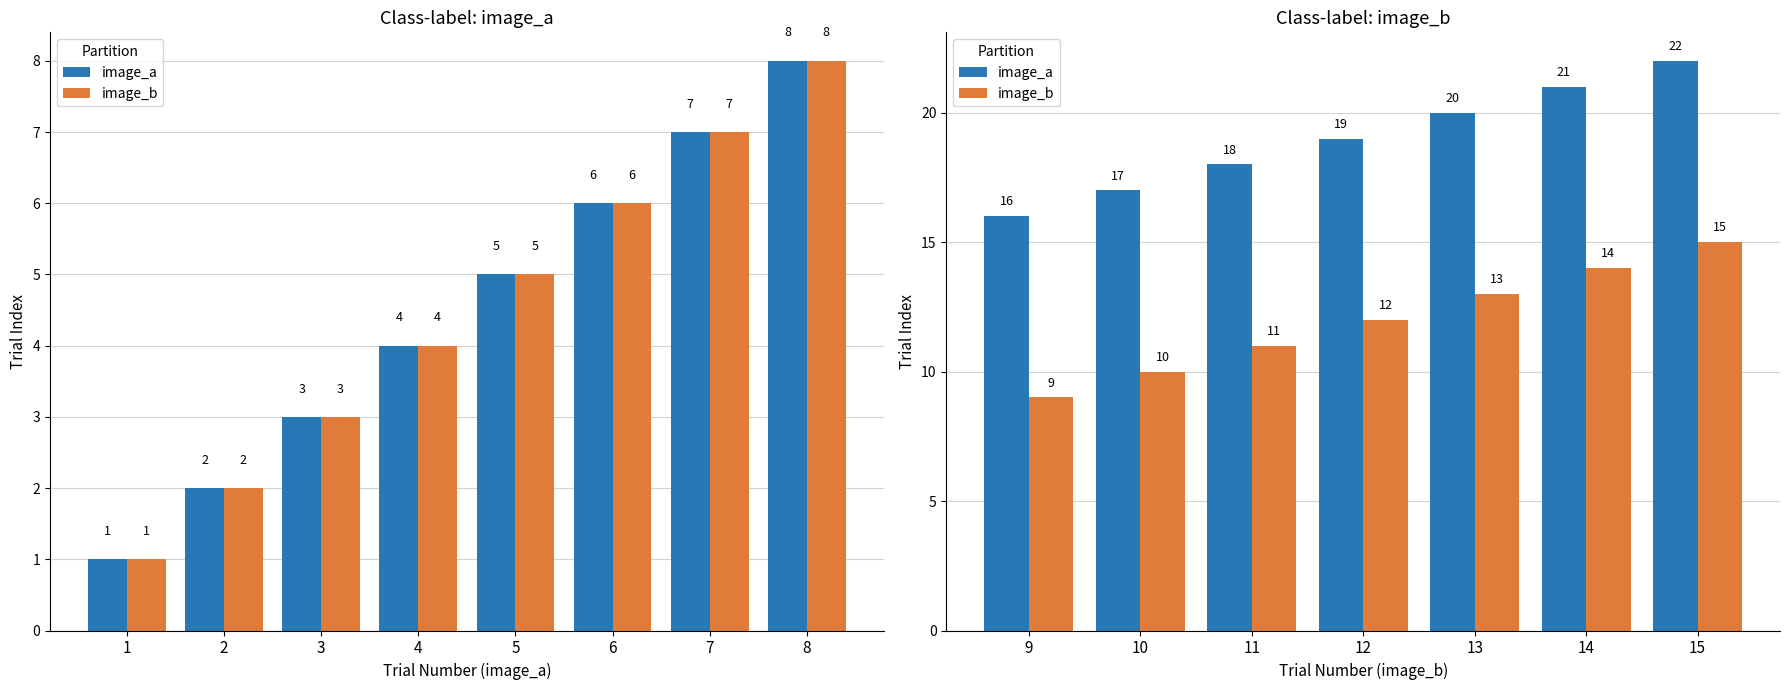

What are all the series names shown in the legend?

image_a, image_b